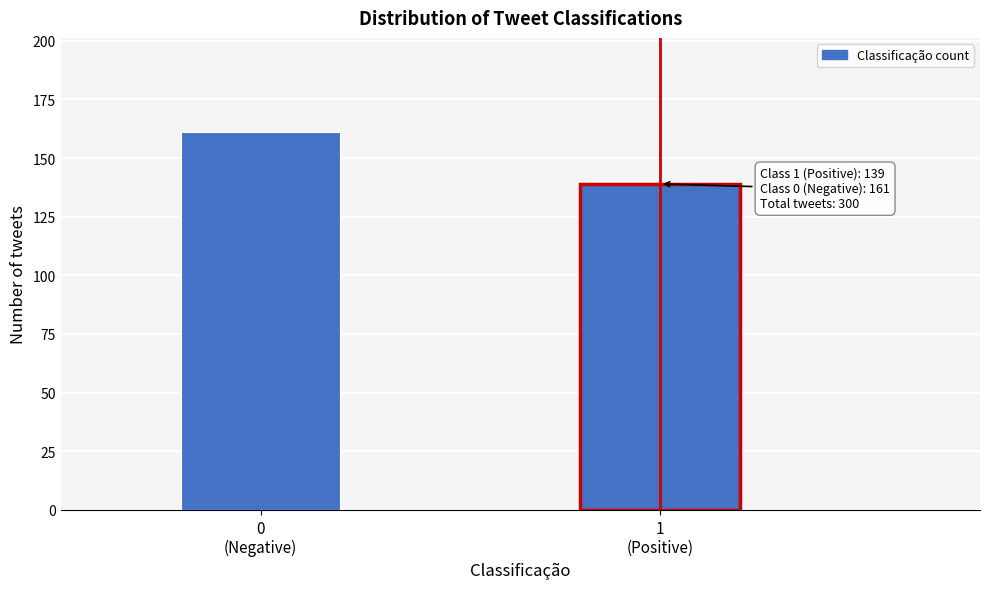

Reading left to right, transcribe all the data shown in this chart.

161	139